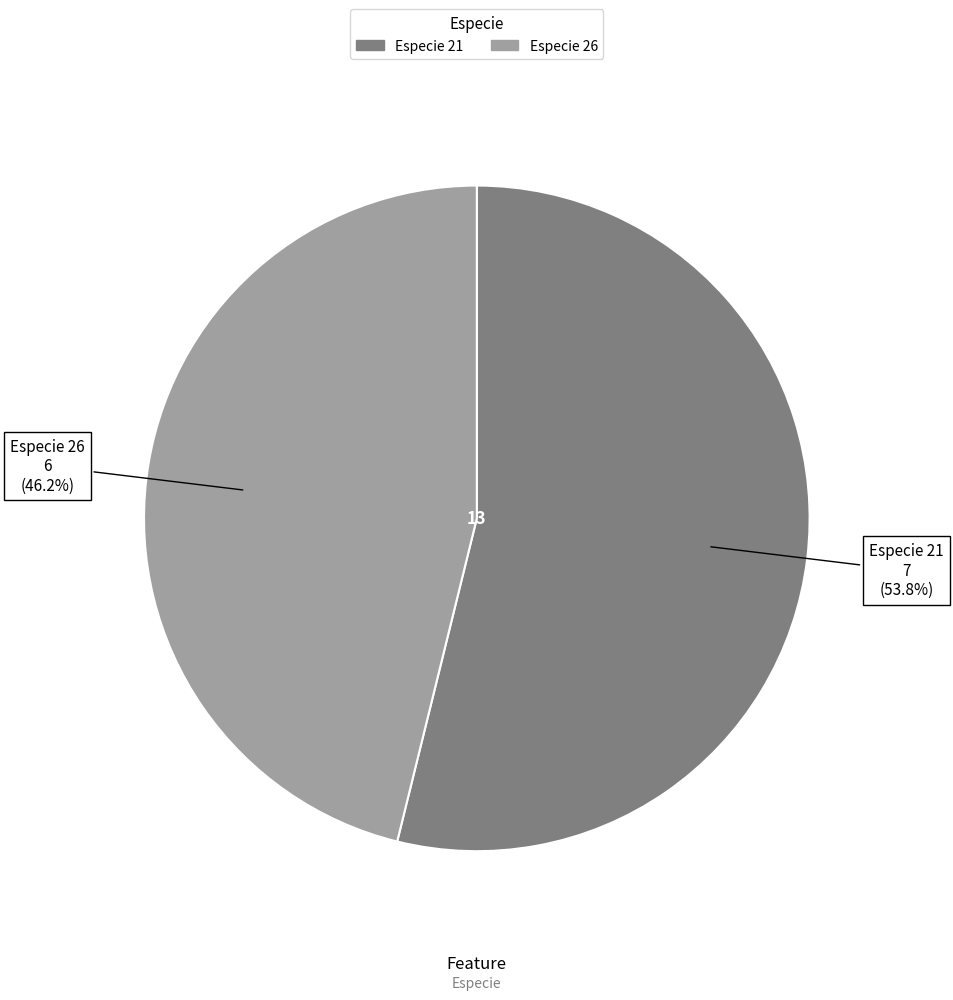

Is there any slice that represents more than half of the pie?

Yes